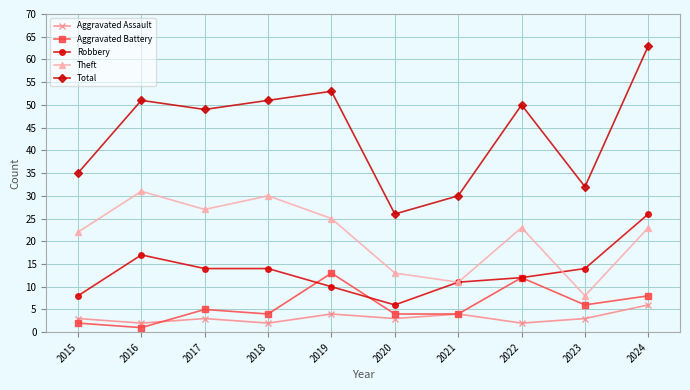

What is the difference between the second highest and second lowest values in the Theft series?

19